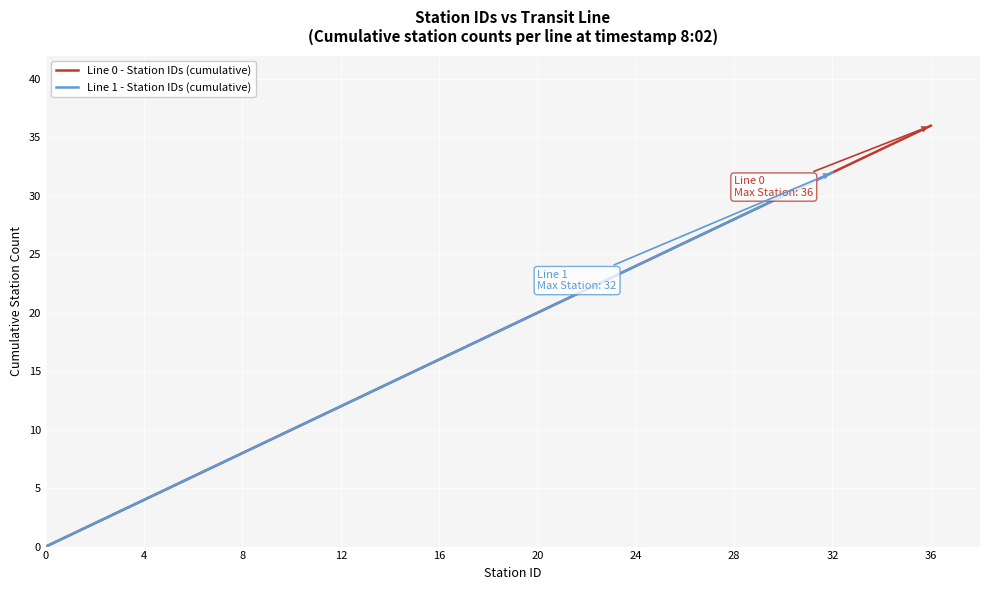

Is it true that Line 0 - Station IDs (cumulative) equals 2 at 4?

False